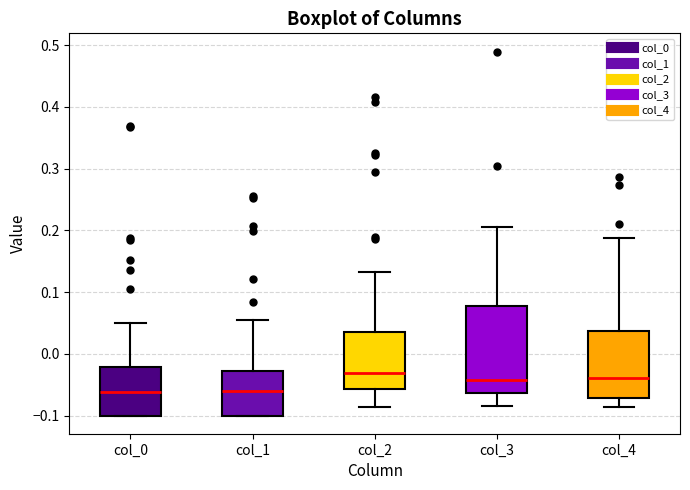

Reading left to right, read every box against the y-axis: the position of its median line, the range the box covers, and the ends of its whiskers. The values are not printed on the chart, so give them approximately, as read against the axis.

col_0: median -0.06, box -0.10 to -0.02, whiskers -0.10 to 0.05
col_1: median -0.06, box -0.10 to -0.03, whiskers -0.10 to 0.05
col_2: median -0.03, box -0.06 to 0.04, whiskers -0.09 to 0.13
col_3: median -0.04, box -0.06 to 0.08, whiskers -0.09 to 0.21
col_4: median -0.04, box -0.07 to 0.04, whiskers -0.09 to 0.19